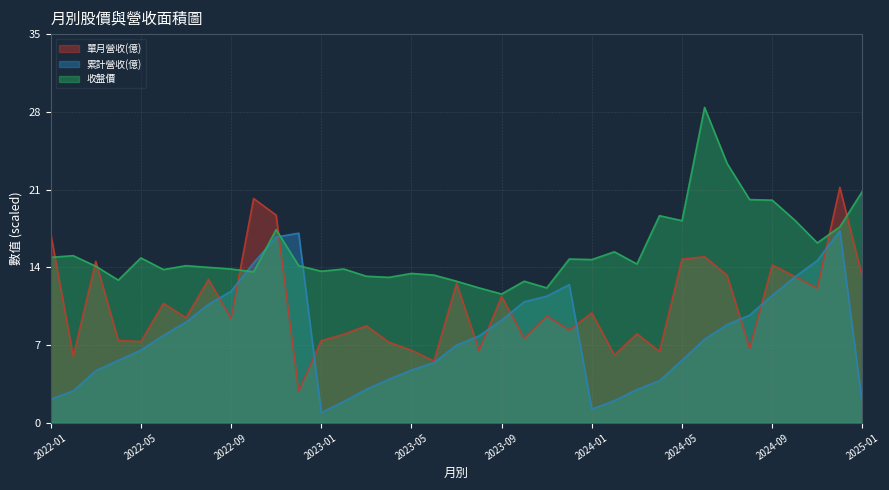

What position from the right is 2025-01?

1